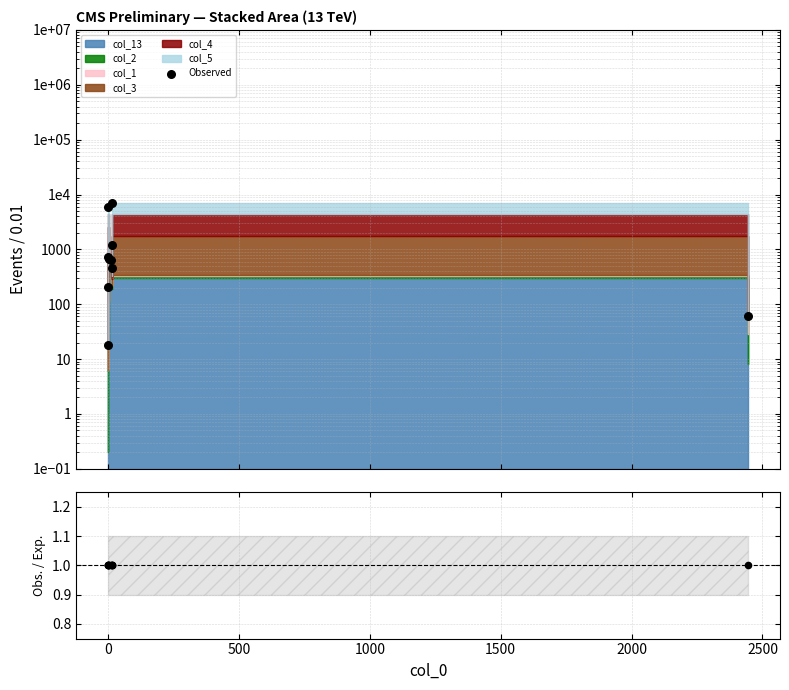

What is the change in value from 1000 to 2500?

-5365.0